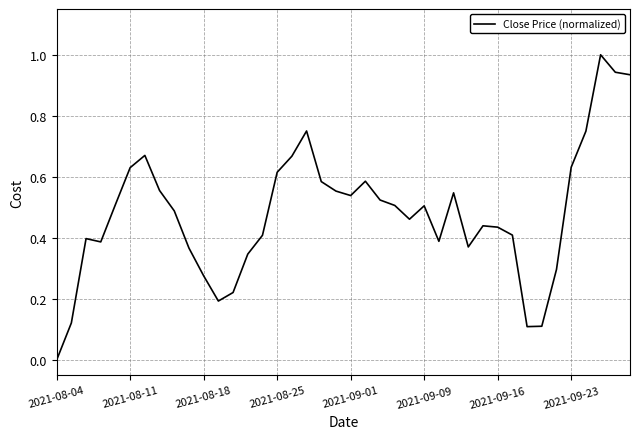

What is the maximum value shown in the chart?

1.0